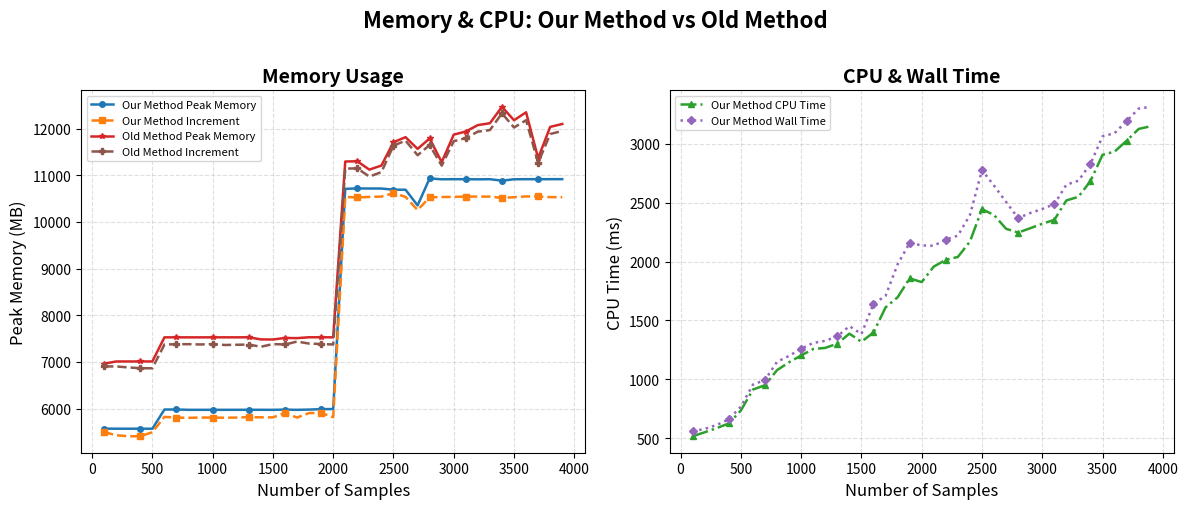

In Our Method Wall Time, how many points are lower than both neighbors (excluding endpoints)?

3